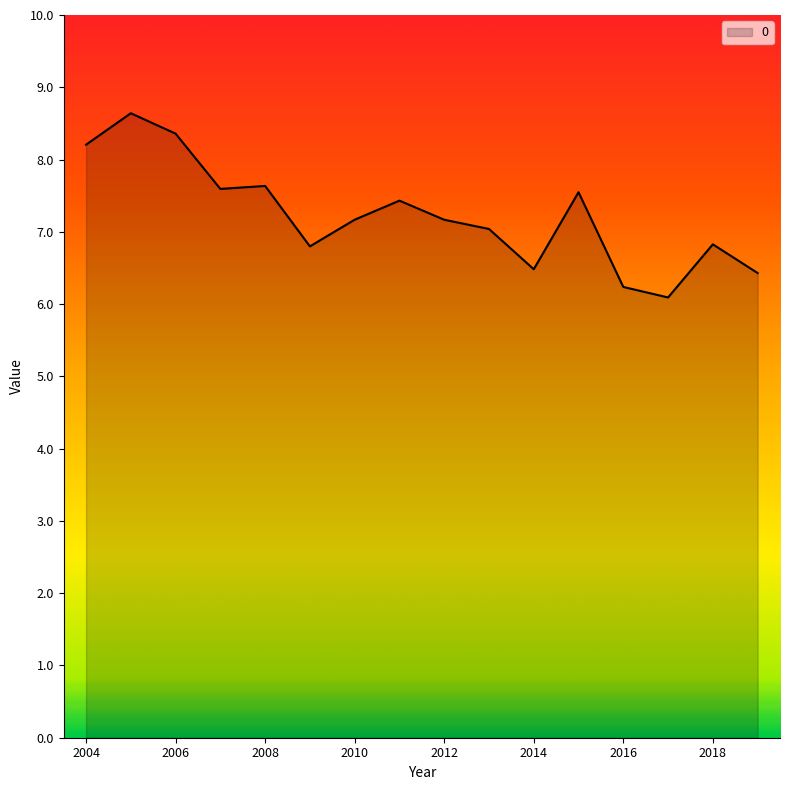

What is the difference between the maximum and minimum values?

2.5